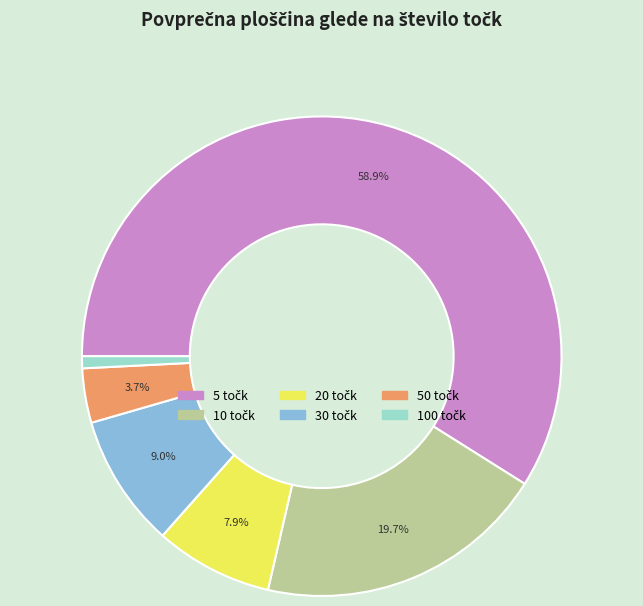

Does any single category account for the majority?

Yes